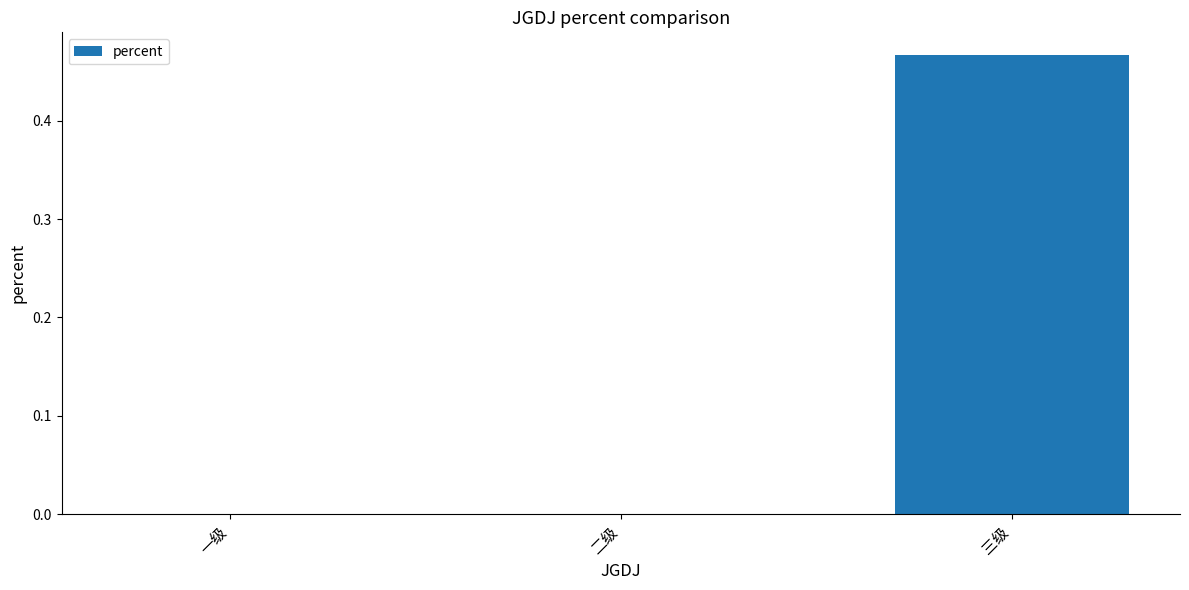

True or false: the data shows 0.7 at 三级.

False